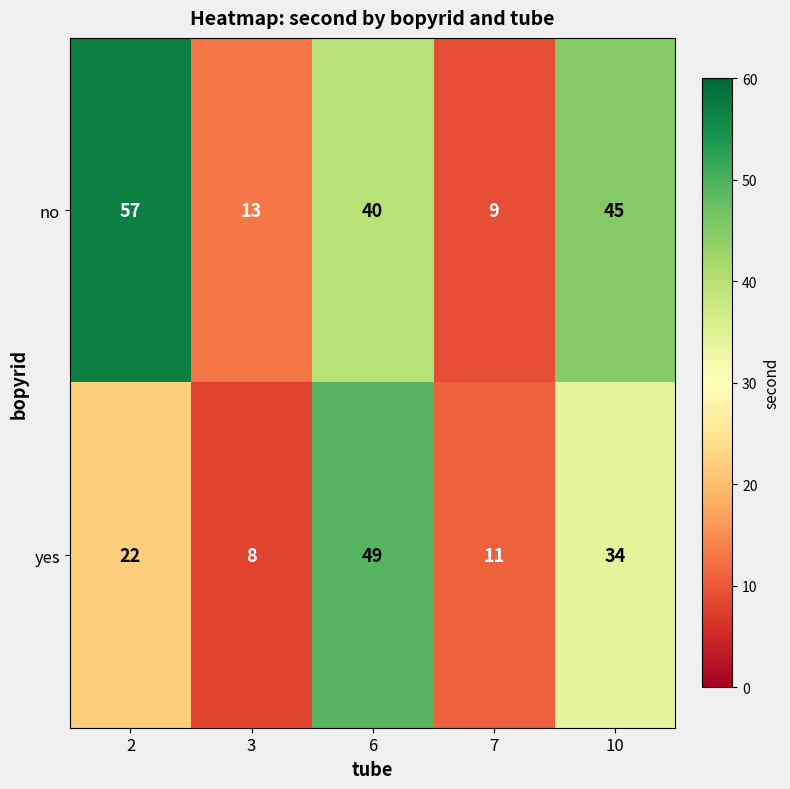

What is the greatest value displayed?

57